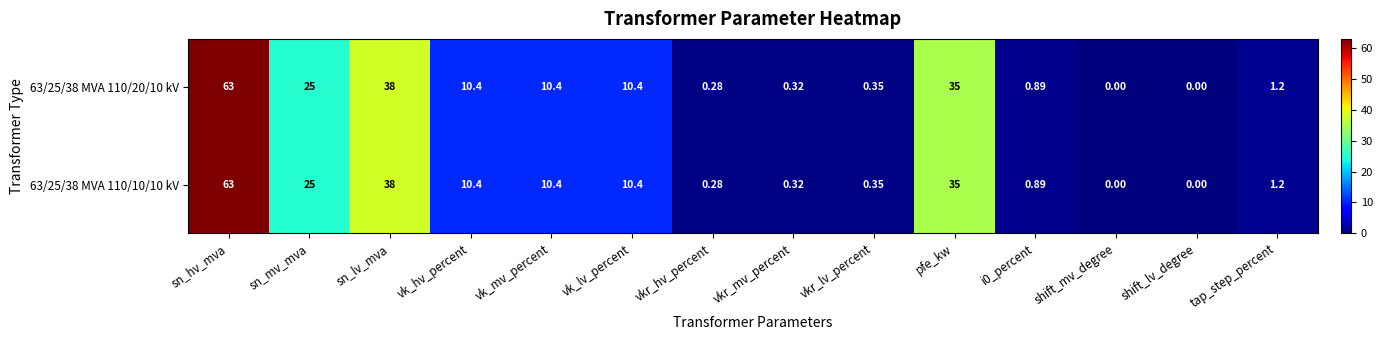

At which label does 63/25/38 MVA 110/10/10 kV first exceed 10?

sn_hv_mva